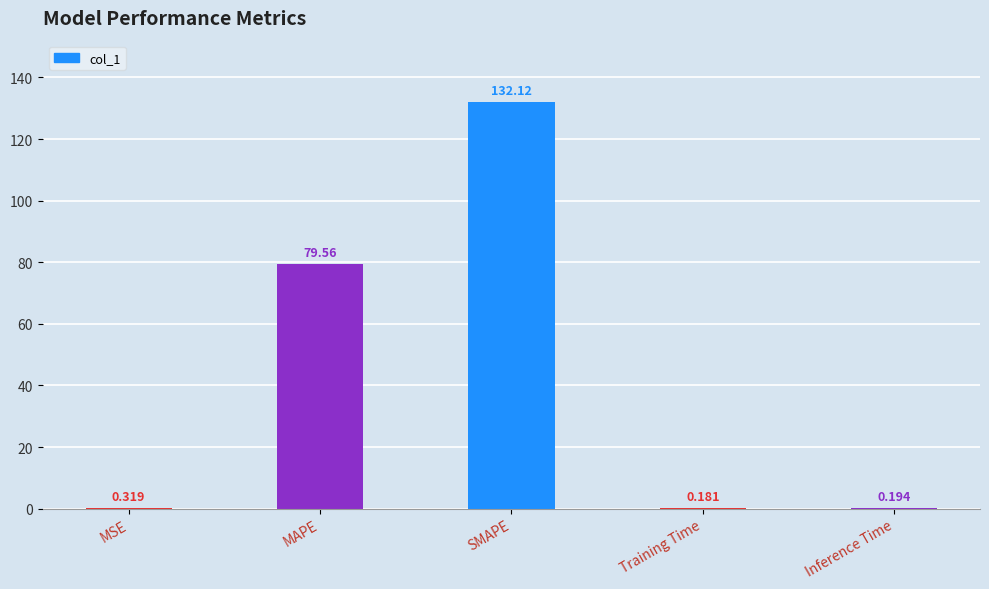

What is the sum of all values?

212.4